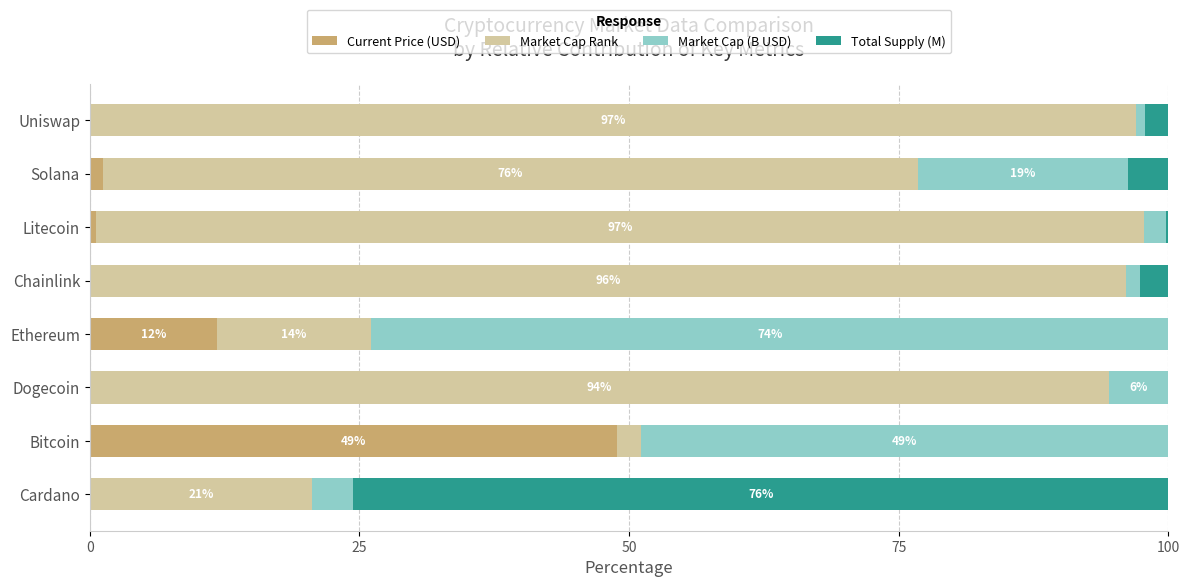

How many categories are shown in the chart?

8